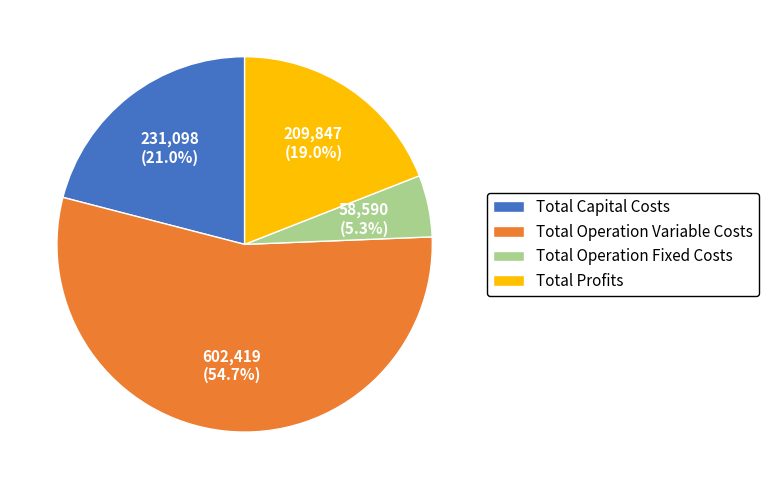

How many slices are in this pie chart?

4